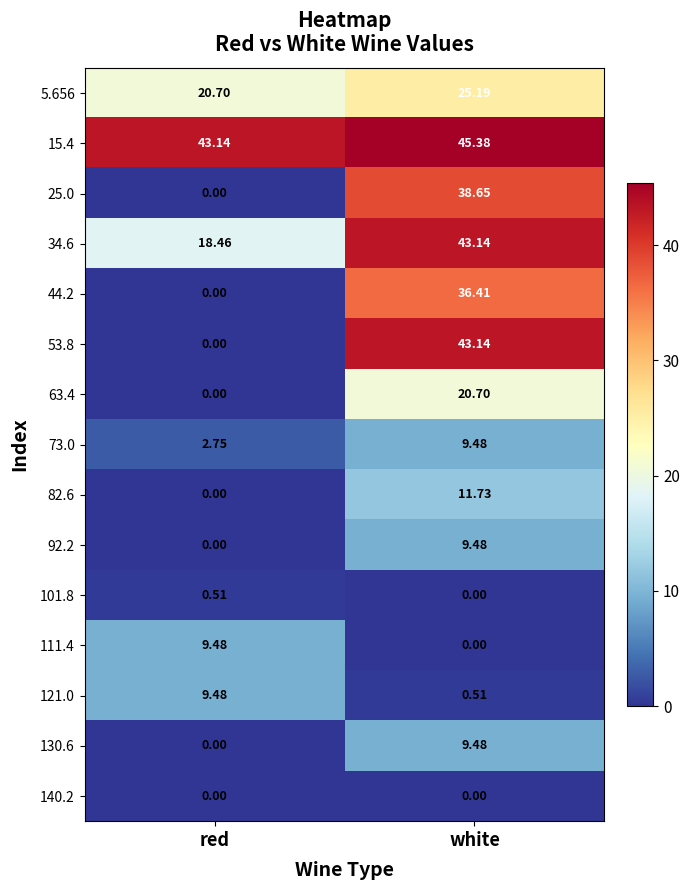

Which category has the highest value in the 130.6 series?

white